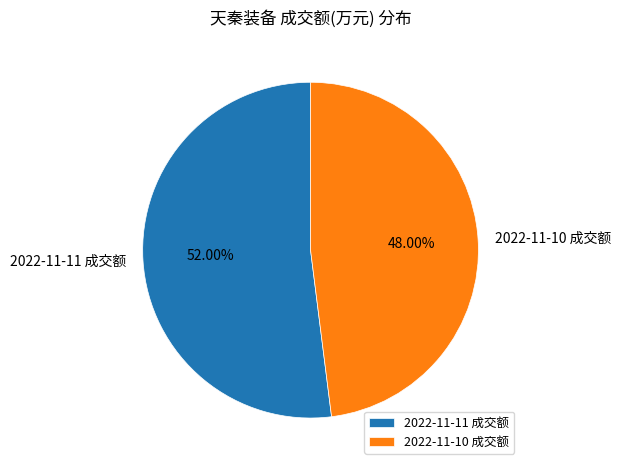

What is the smallest slice in the pie chart?

2022-11-10 成交额